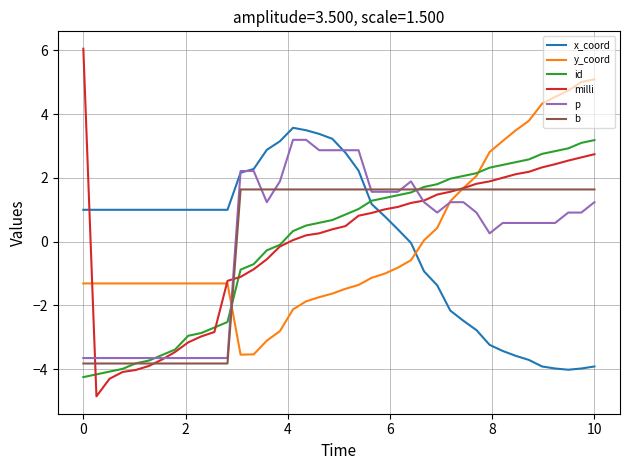

Which series has the largest range (max minus min)?

milli